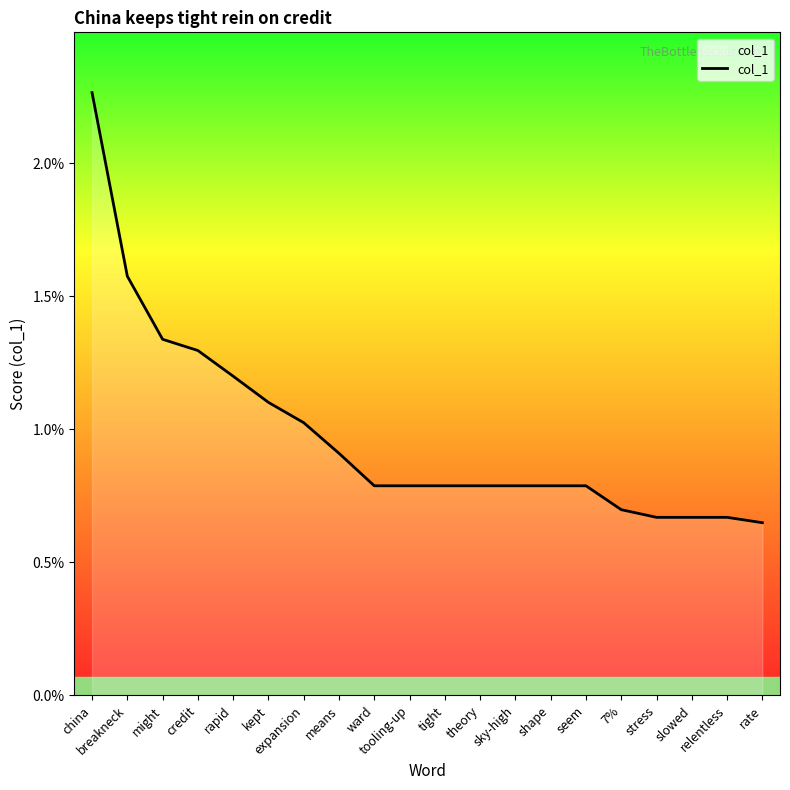

Does the chart have visible grid lines?

No